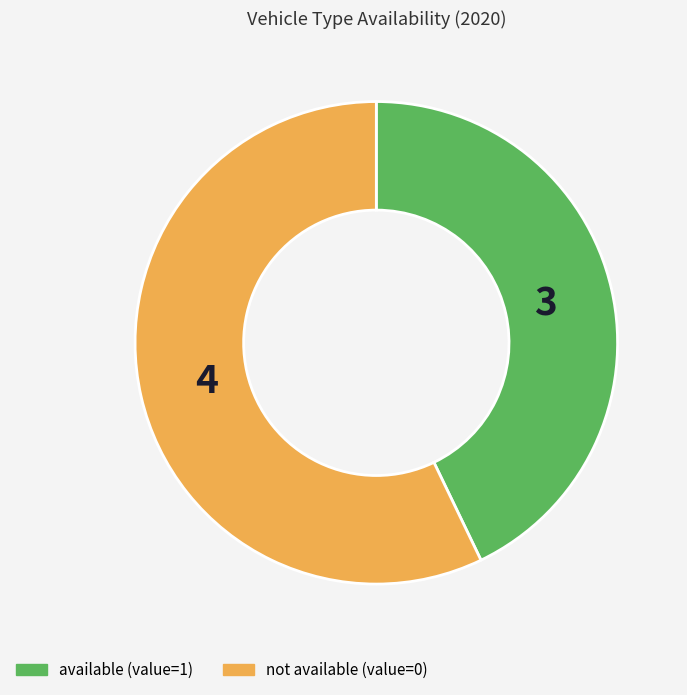

Is there any slice that represents more than half of the pie?

Yes